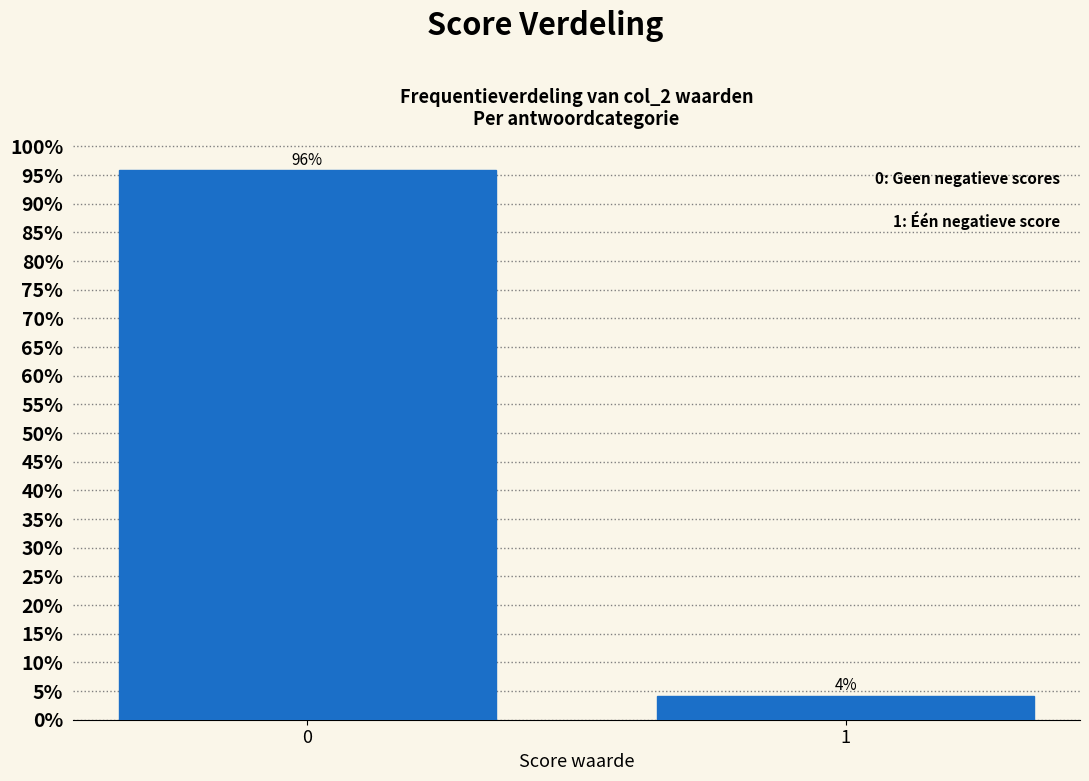

What is the sum of all values?

100.0